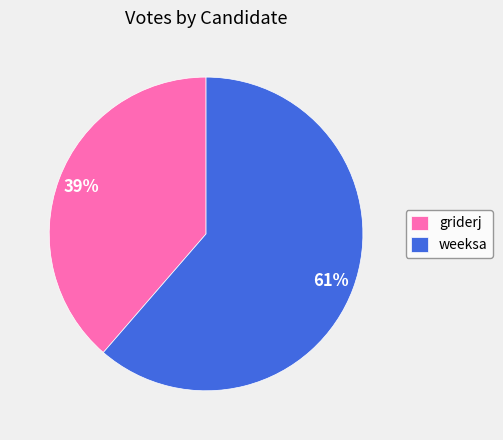

Is the sum of weeksa and griderj greater than half?

Yes